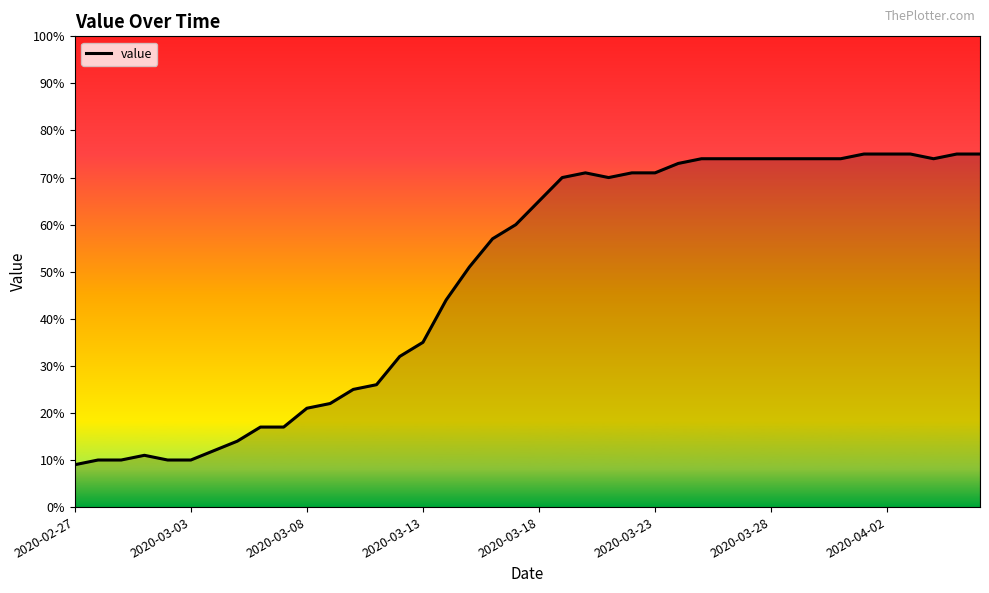

What is the maximum value shown in the chart?

75